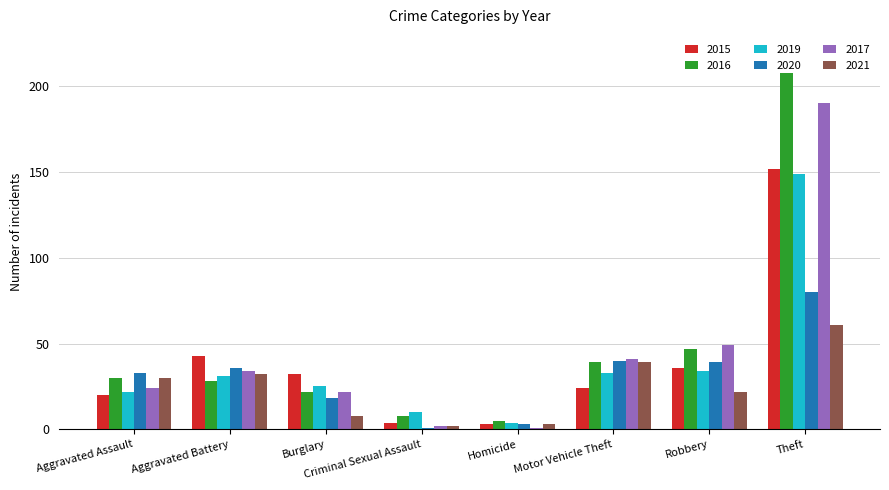

What is the maximum value shown in the chart?

208